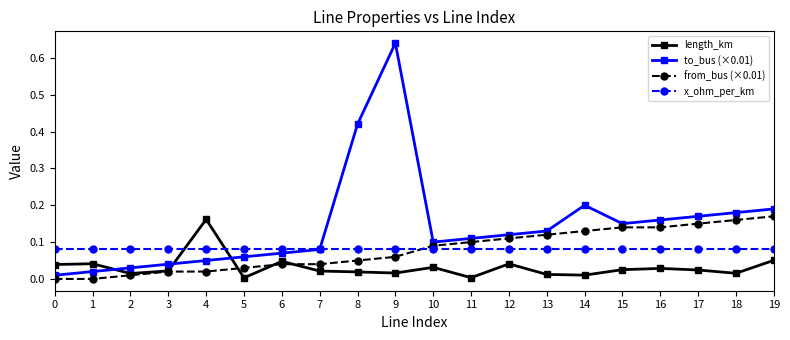

What is the total value across all series at 19?

0.5